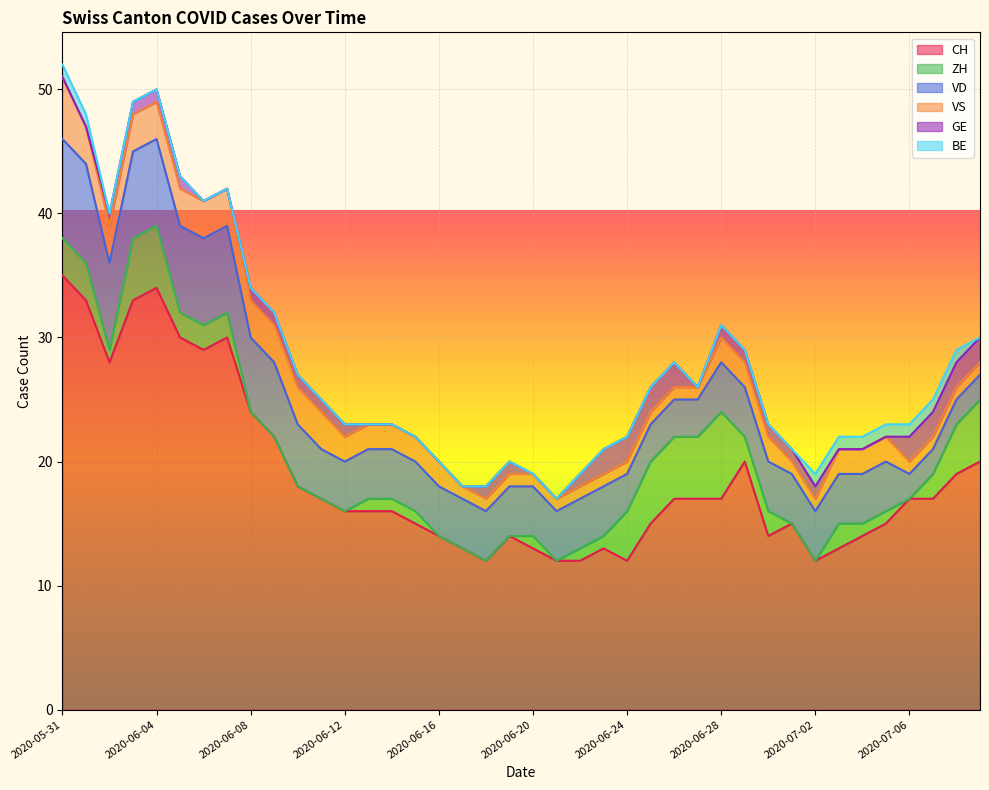

Rank the series at 2020-06-26 from lowest to highest value.

BE, VS, GE, VD, ZH, CH